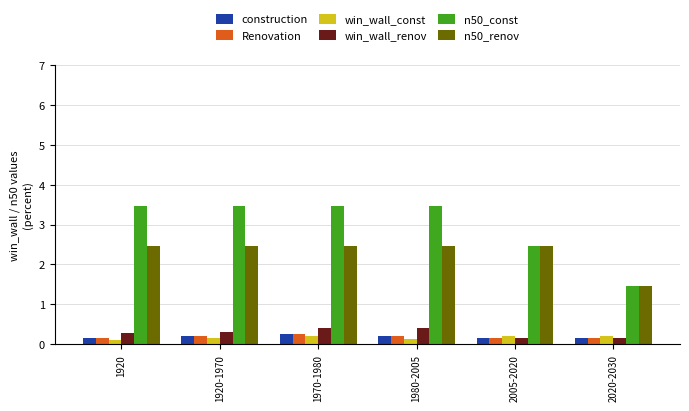

What is the maximum value shown in the chart?

3.5